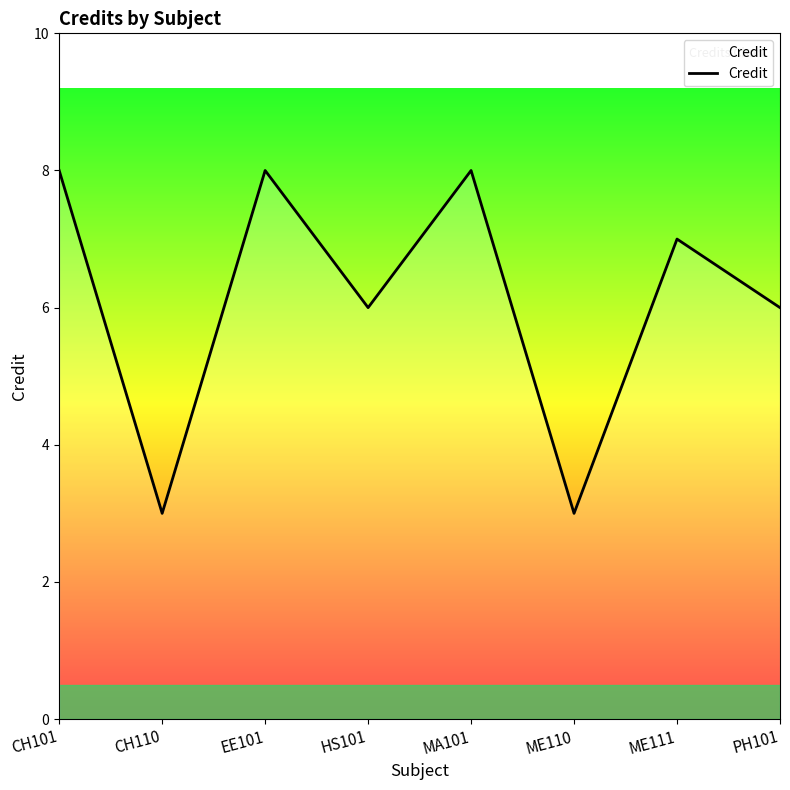

How many lines are shown in the chart?

1